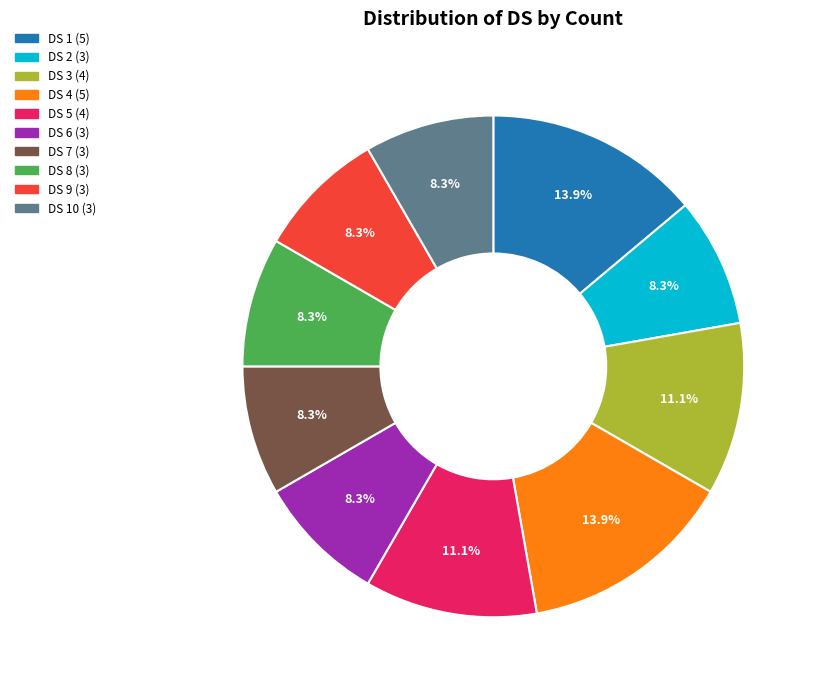

Count the number of slices in the pie.

10